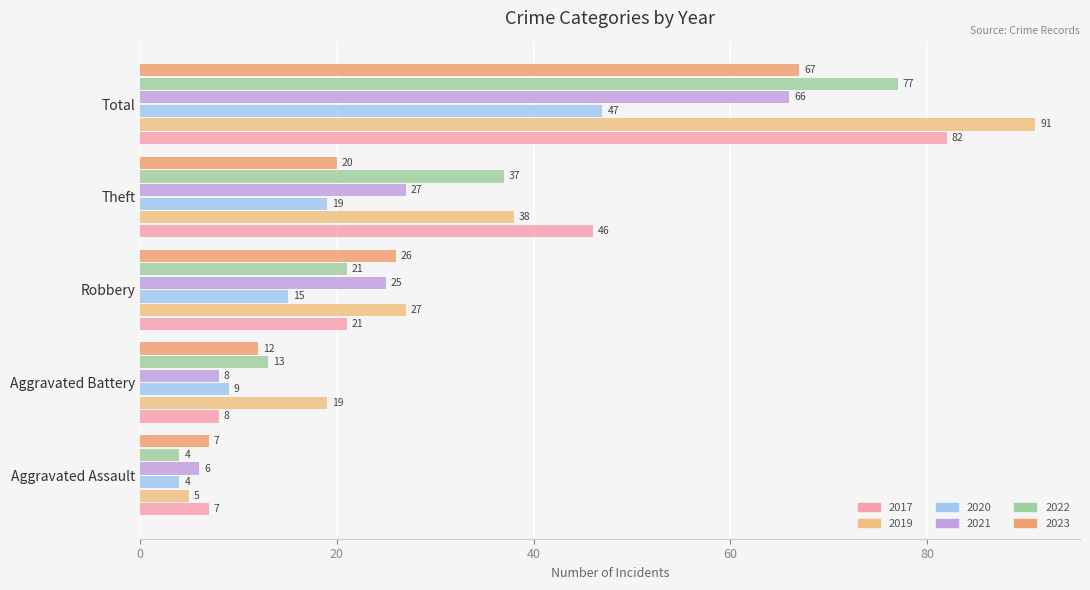

Where is 2021 nearest to the value 36?

Theft